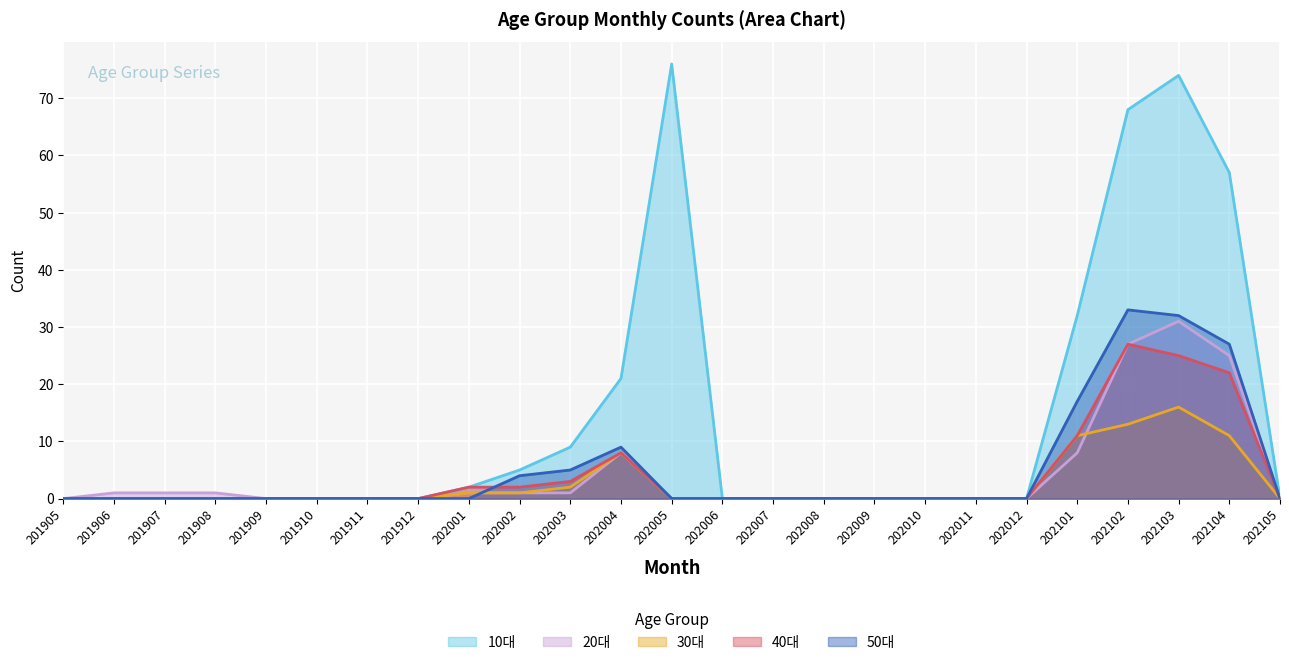

Which series has the largest range (max minus min)?

10대